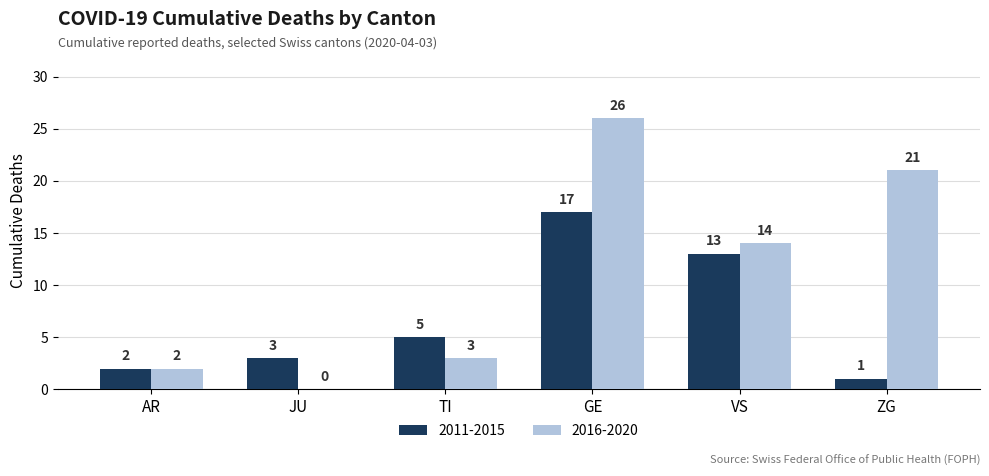

What value does the 2016-2020 series have at AR?

2